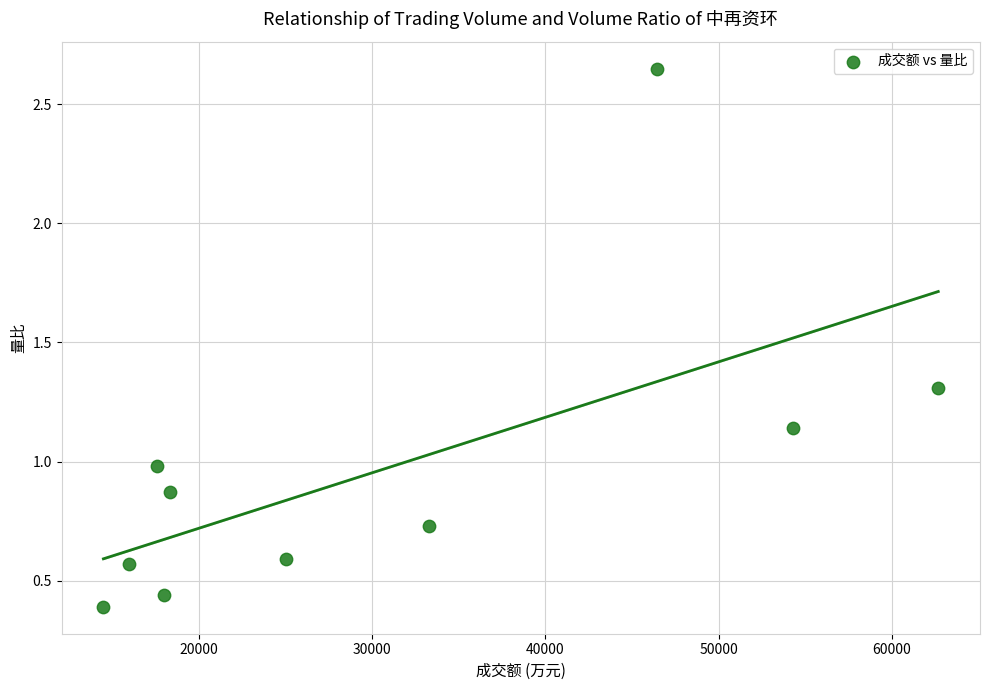

What is the range of X values (max minus min)?

48193.0